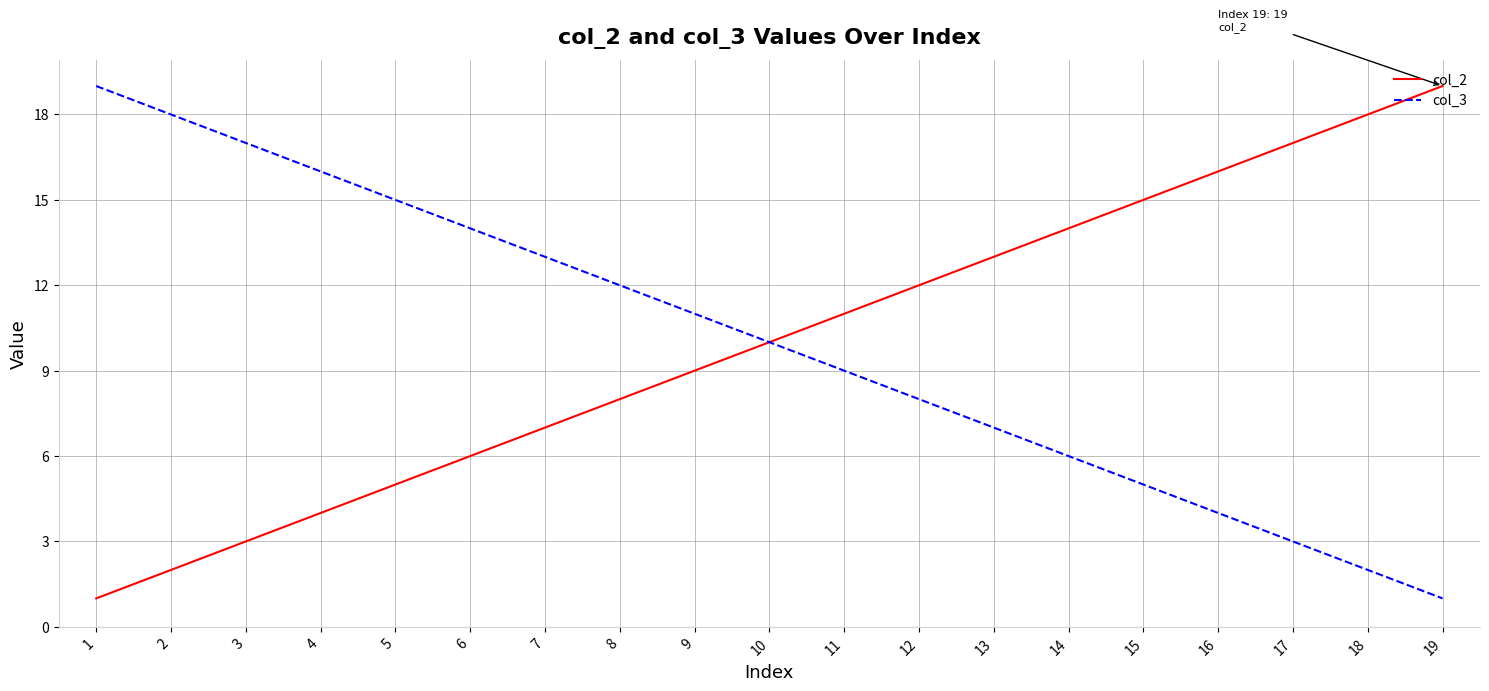

The value of col_3 at 3 is 17. True or false?

True